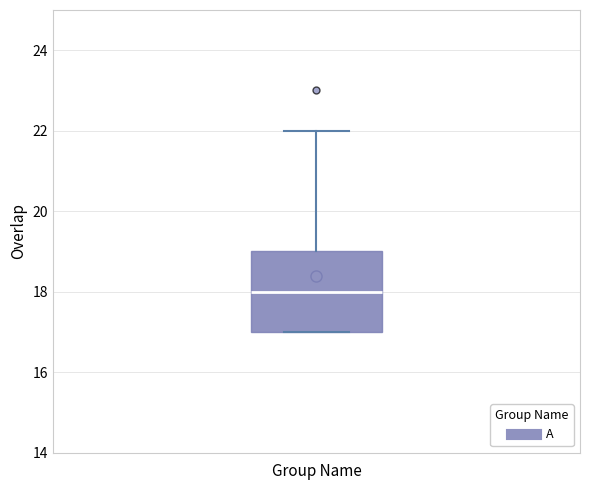

Read this box plot against the y-axis: the position of the median line, the range covered by the box, and the ends of both whiskers. The values are not printed on the chart, so give them approximately, as read against the axis.

median 18, box 17 to 19, whiskers 17 to 22